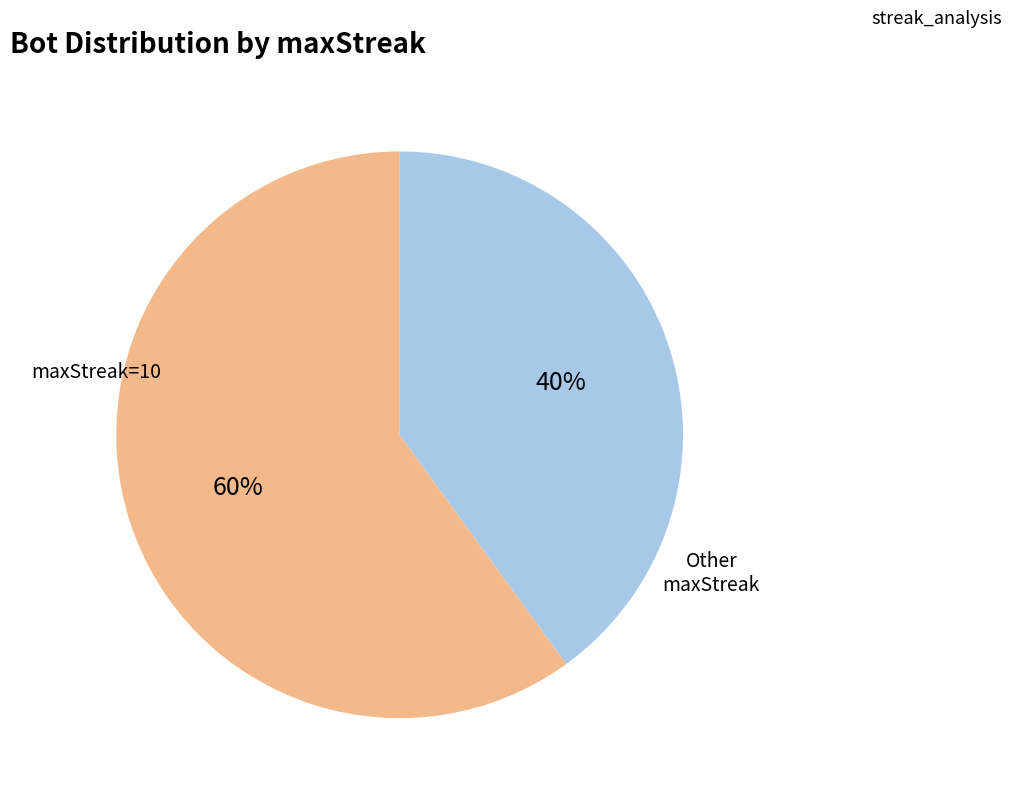

Is there a majority slice in this chart?

Yes